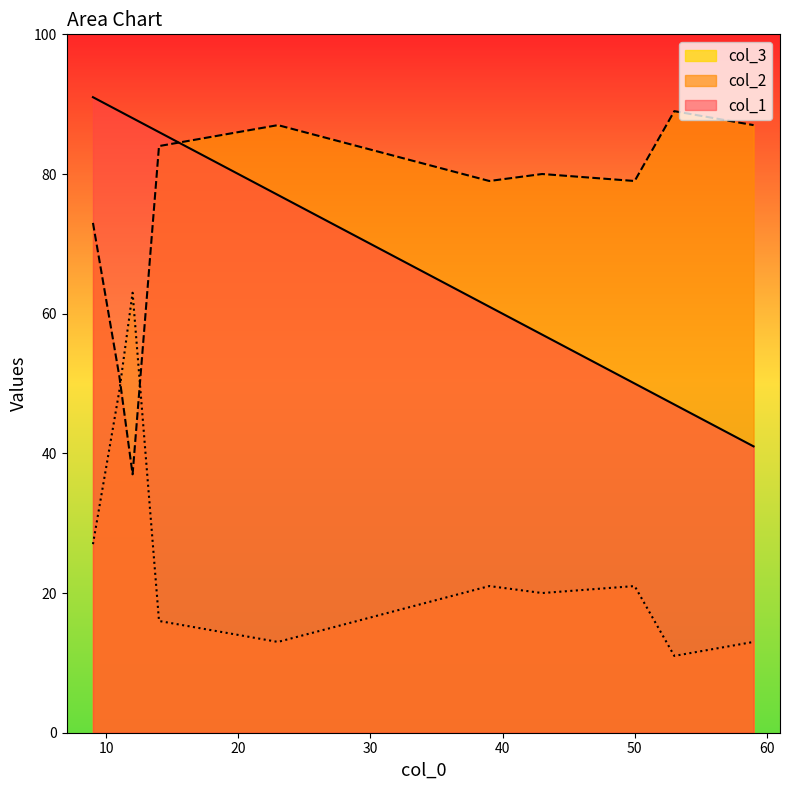

What value does the col_1 series have at 59, to the nearest 5?

40